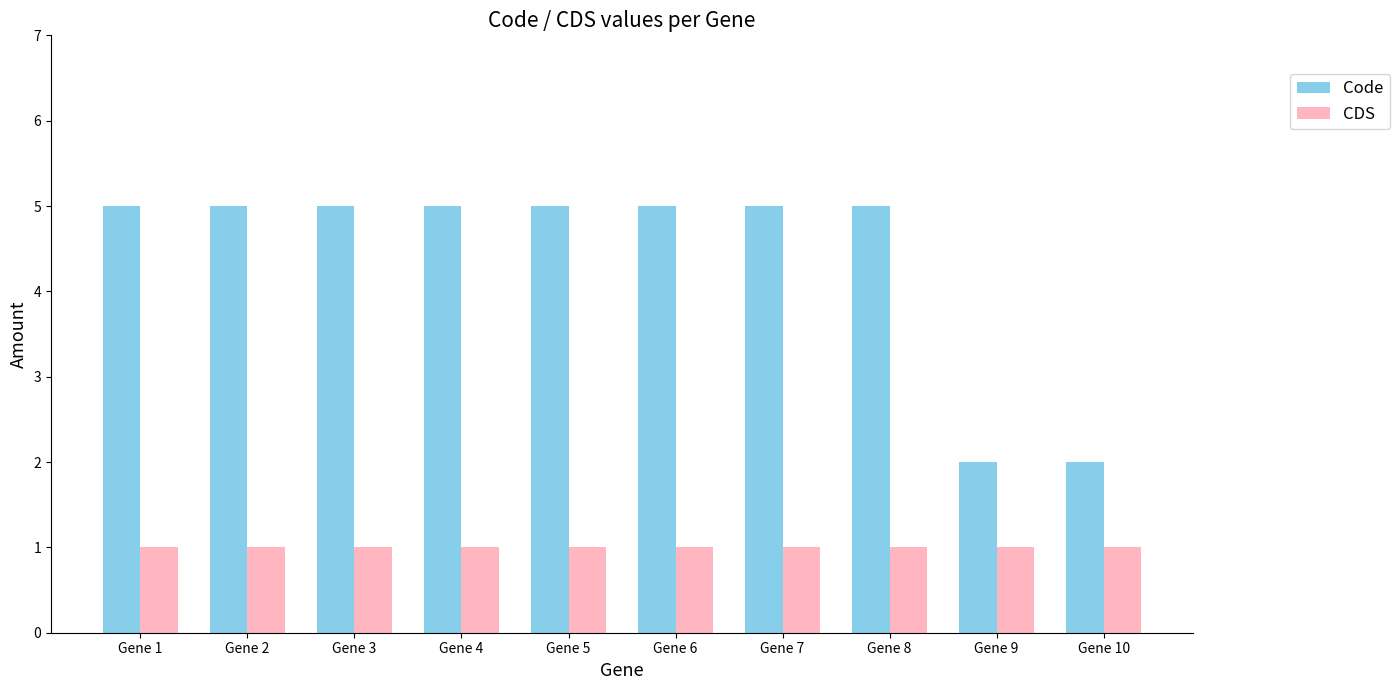

The value of Code at Gene 8 is 9. True or false?

False